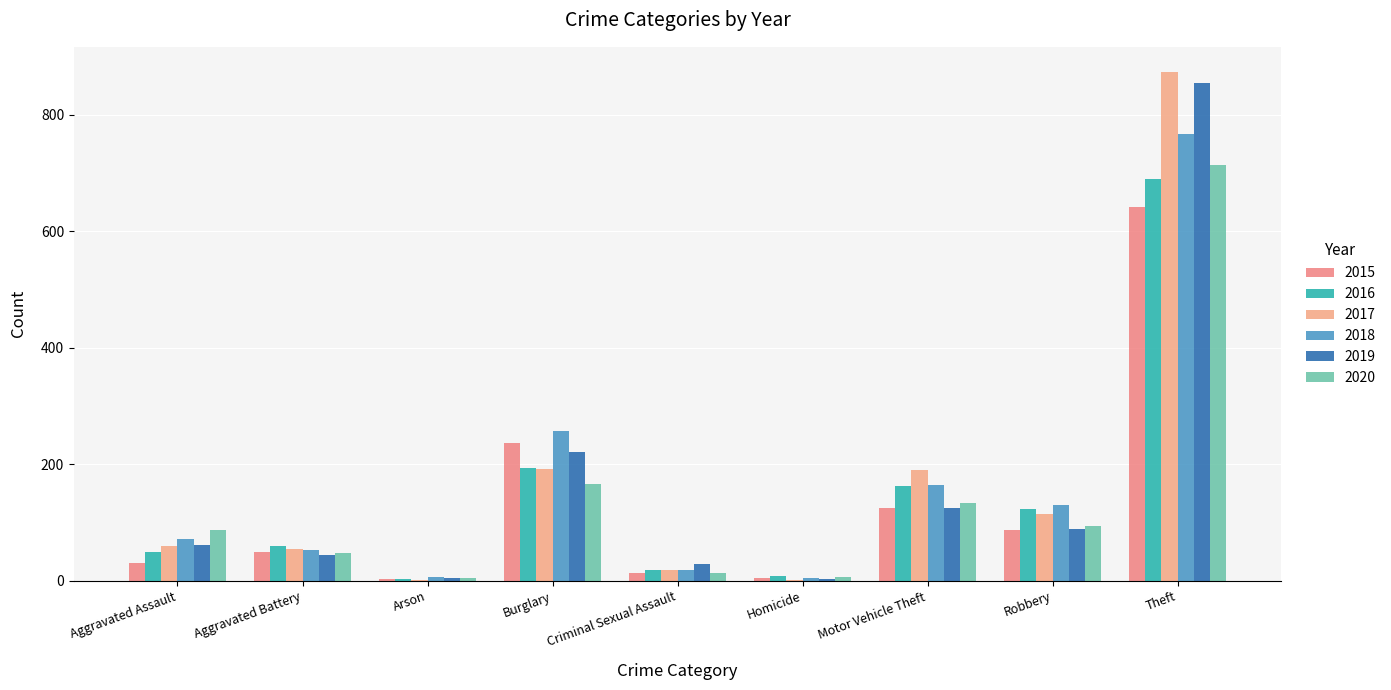

Where is 2019 nearest to the value 429?

Burglary